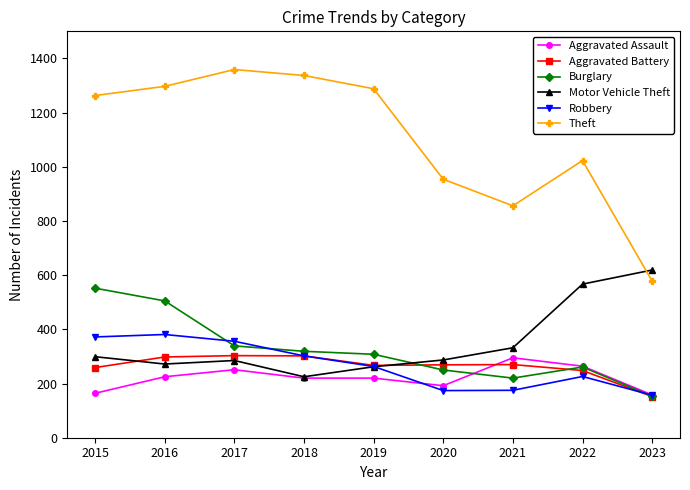

How many data points in Aggravated Assault are less than 220?

3